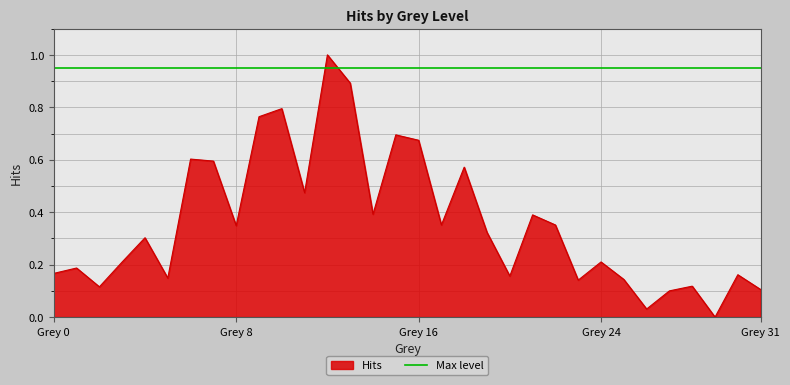

What is the highest value of the Hits series?

1.0